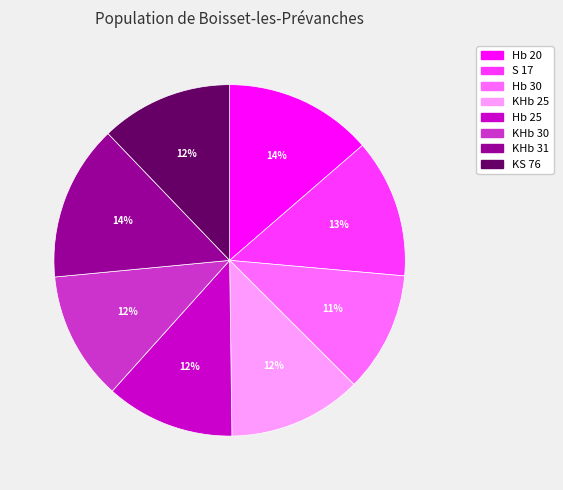

The Hb 30 slice represents 2% of the pie. True or false?

False